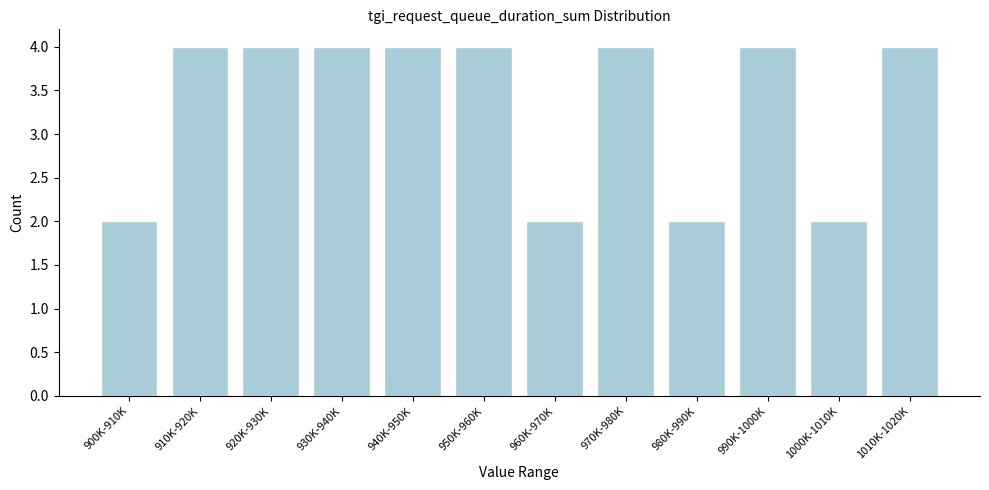

Reading left to right, transcribe all the data shown in this chart.

2	4	4	4	4	4	2	4	2	4	2	4